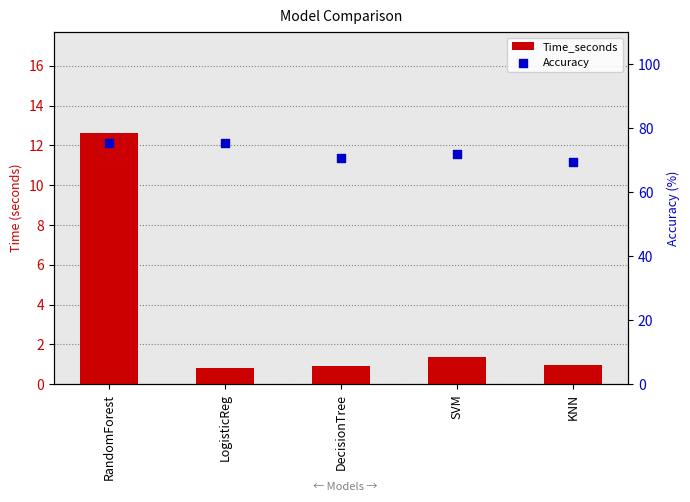

Is the value of Accuracy at RandomForest greater than the value of Time_seconds at LogisticReg?

Yes